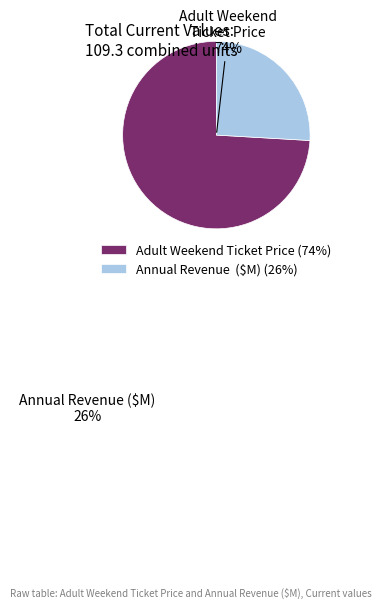

To the nearest percent, what is the difference between the largest and smallest slice percentages?

48%